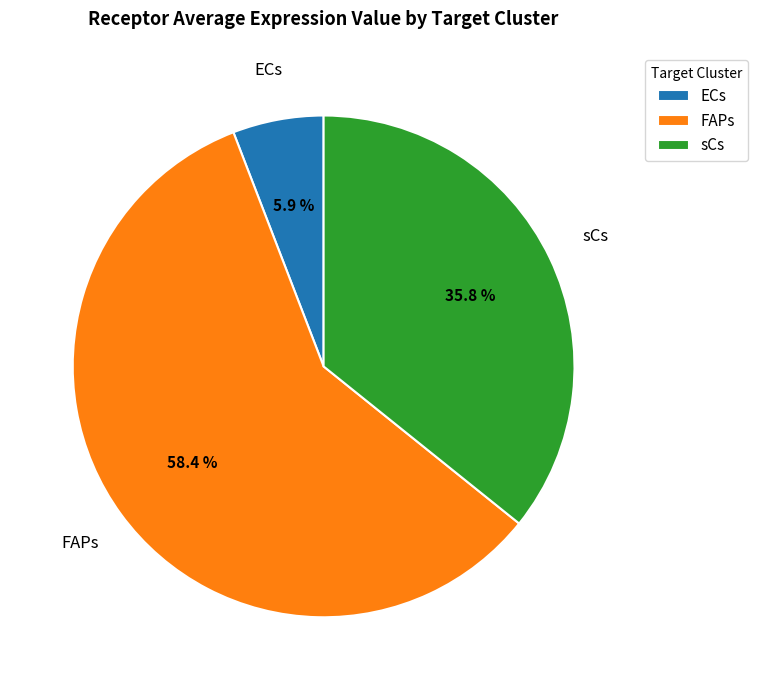

How many segments does this pie chart have?

3